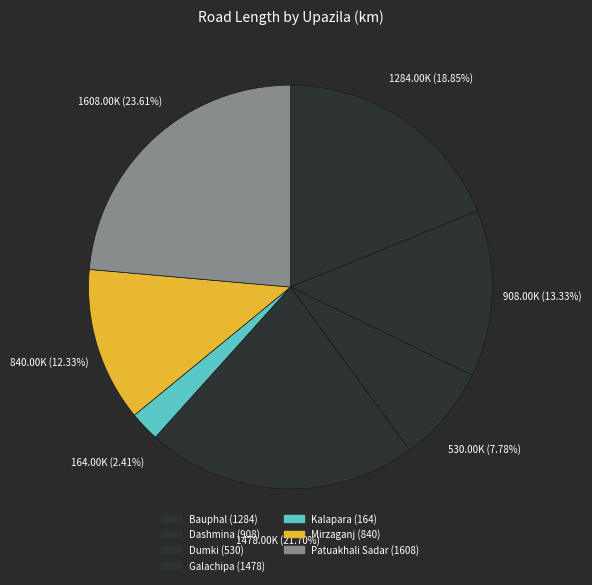

Is Dashmina the majority of the pie?

No